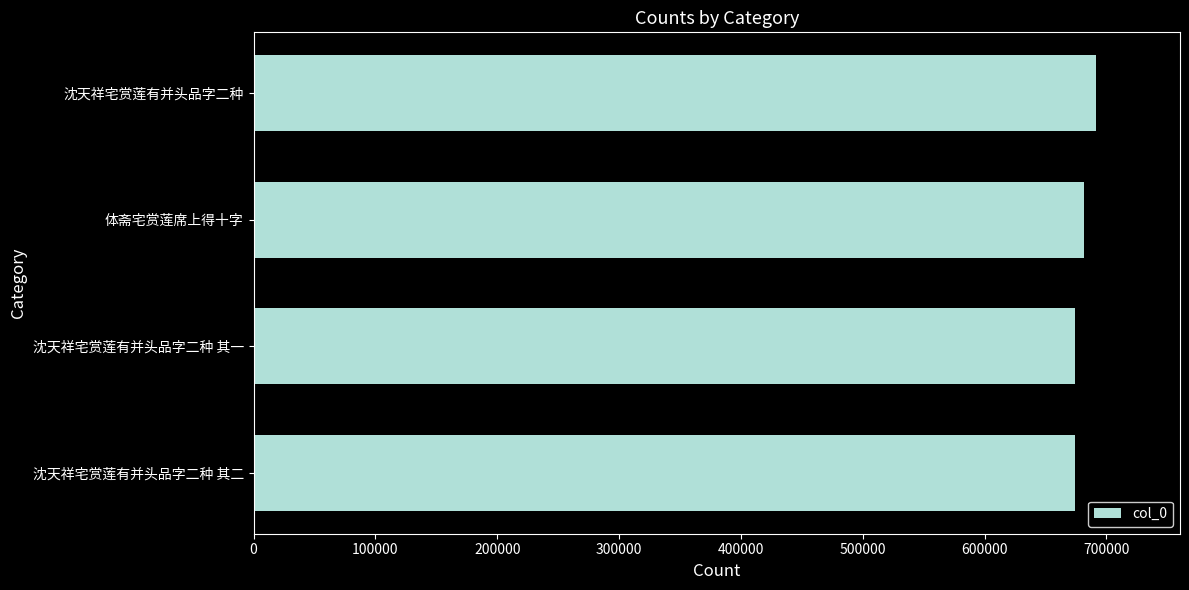

At which label is the value closest to 682929?

体斋宅赏莲席上得十字